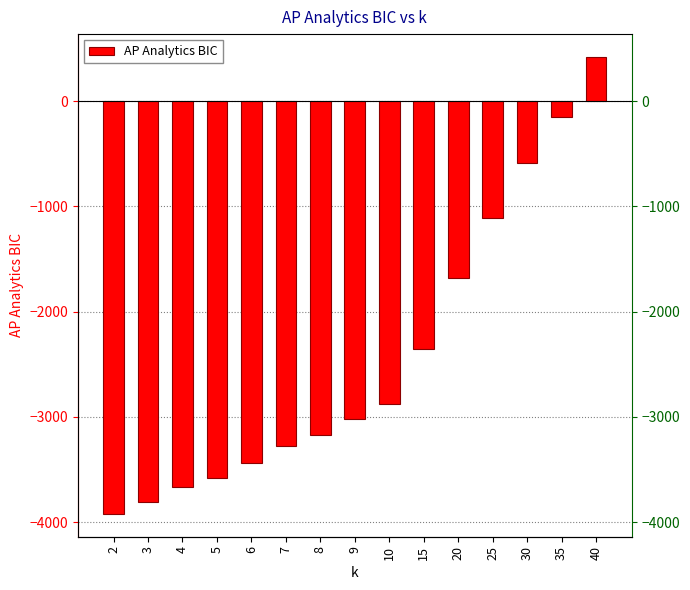

Count the number of categories in the chart.

15